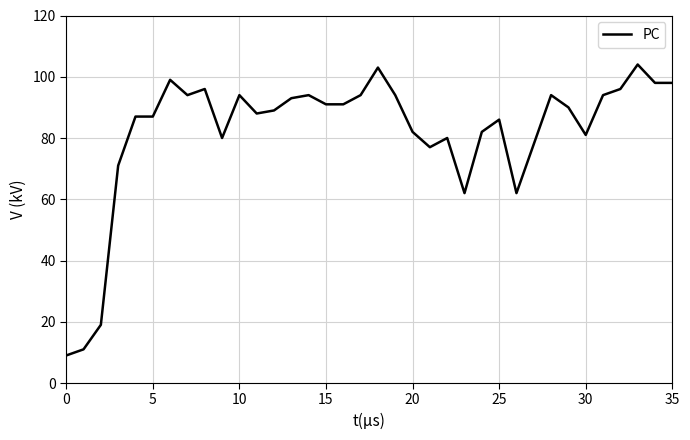

What is the difference between the maximum and minimum values?

95